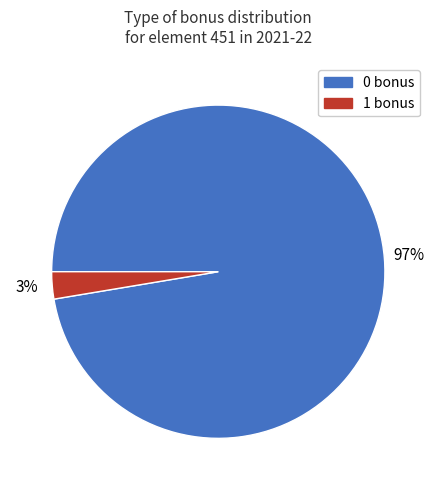

Is it true that 1 bonus is 12% of the pie?

False